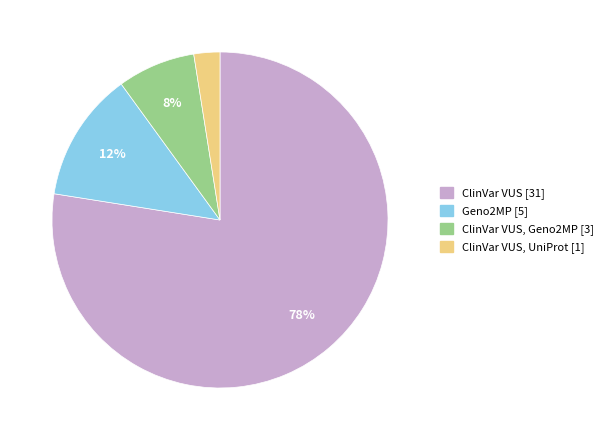

Does any single category account for the majority?

Yes